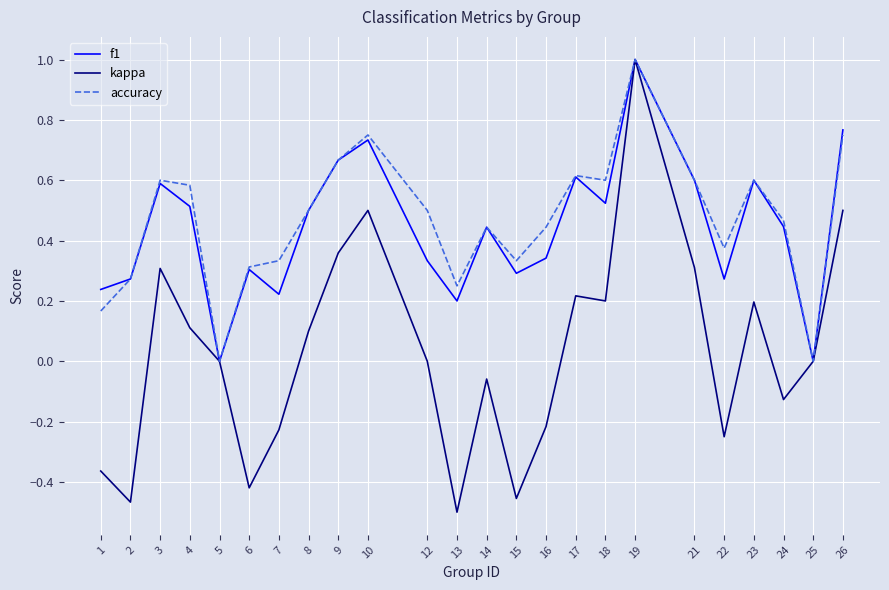

The value of kappa at 8 is 0.1. True or false?

True